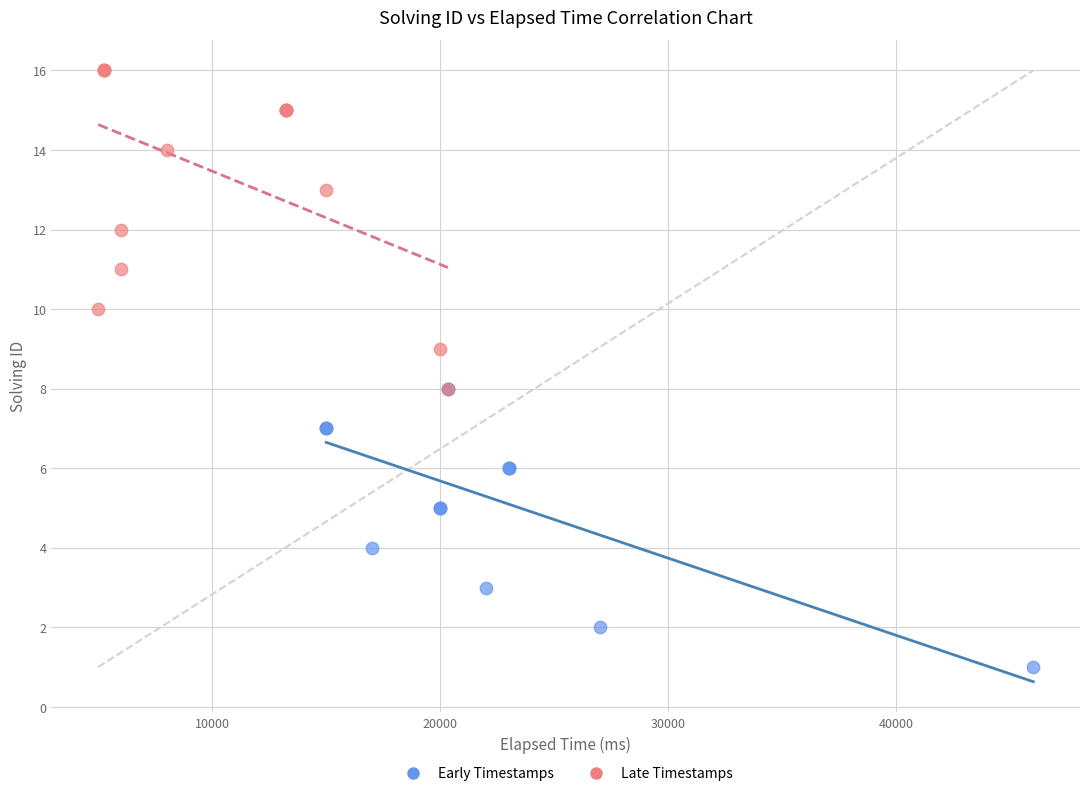

Which series reaches the maximum Y coordinate?

Late Timestamps